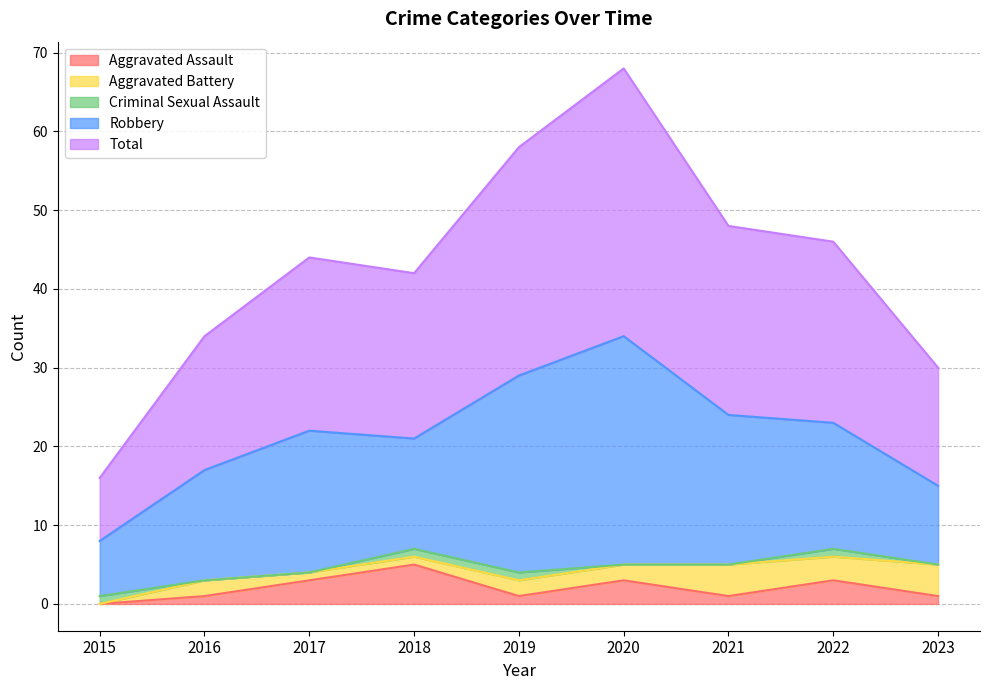

What is the difference between the second highest and second lowest values in the Aggravated Battery series?

3